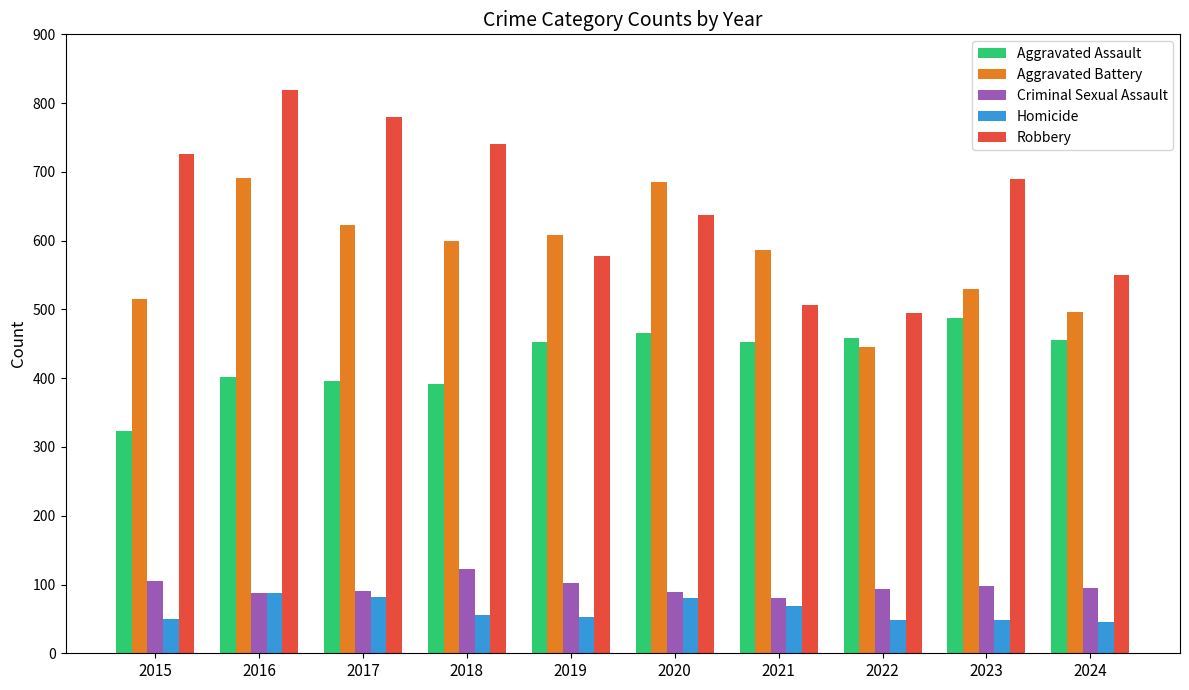

Is the value of Robbery at 2022 greater than the value of Criminal Sexual Assault at 2020?

Yes